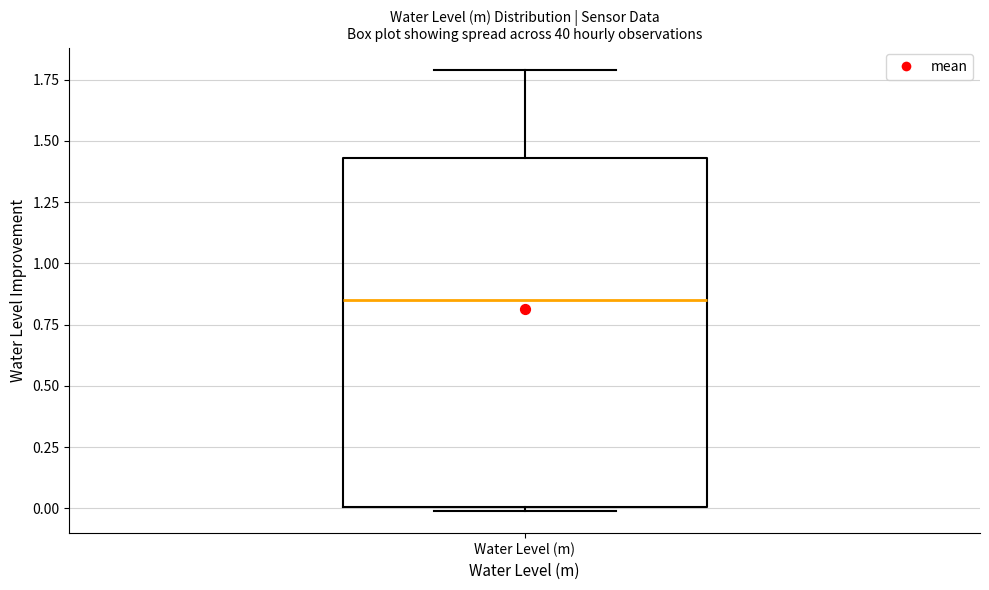

Transcribe this box plot: give where the median line is, the range the box spans, and where the two whiskers end, as read against the y-axis. The values are not printed on the chart, so give them approximately, as read against the axis.

median 0.85, box 0.00 to 1.45, whiskers 0.00 (just below the box's lower edge) to 1.80